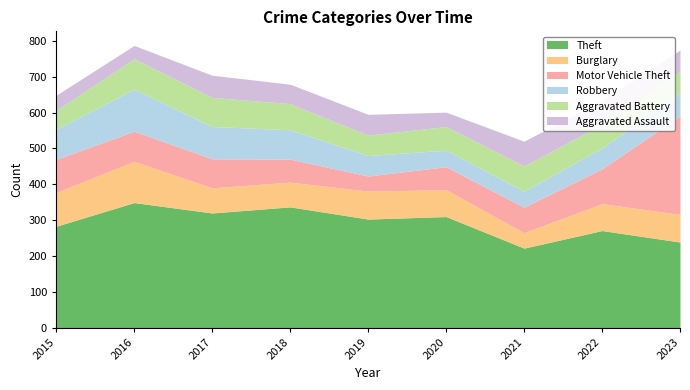

Is the value of Burglary at 2017 greater than the value of Robbery at 2020?

Yes